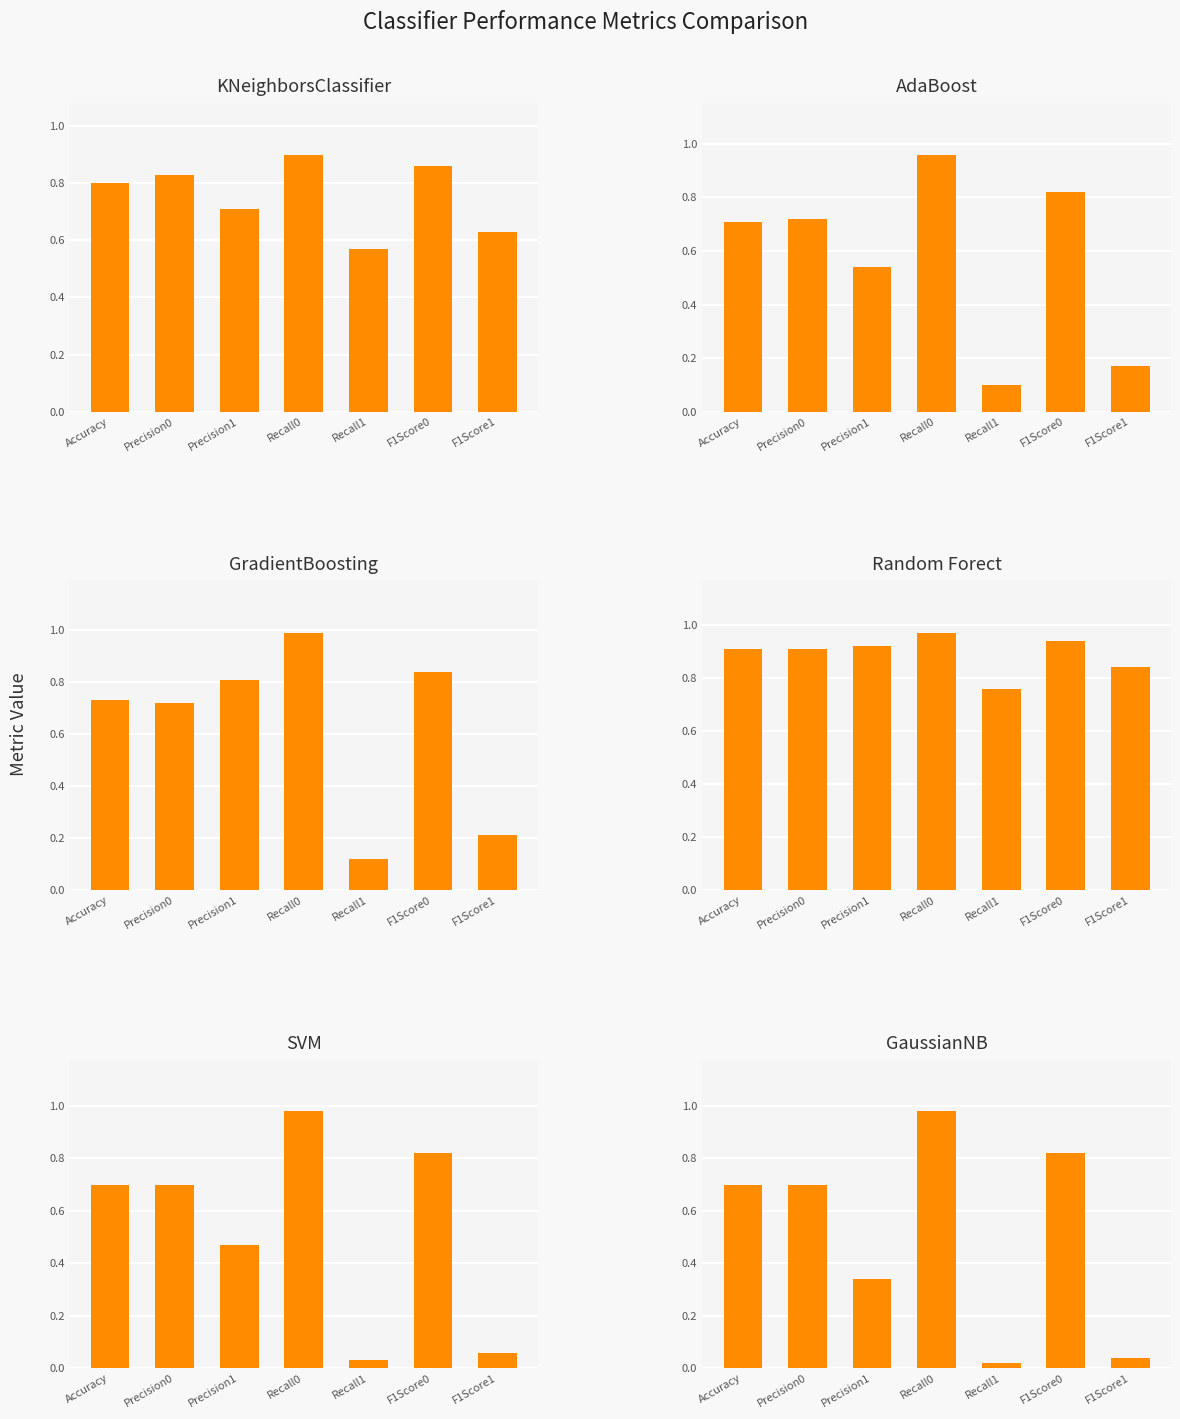

Which series changed the most between Recall0 and F1Score1?

GaussianNB